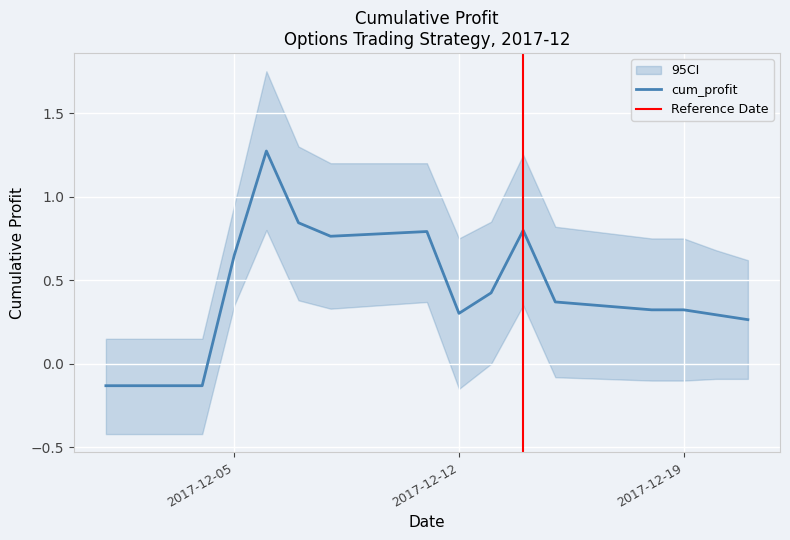

At which category is the sum across all series the highest?

2017-12-06